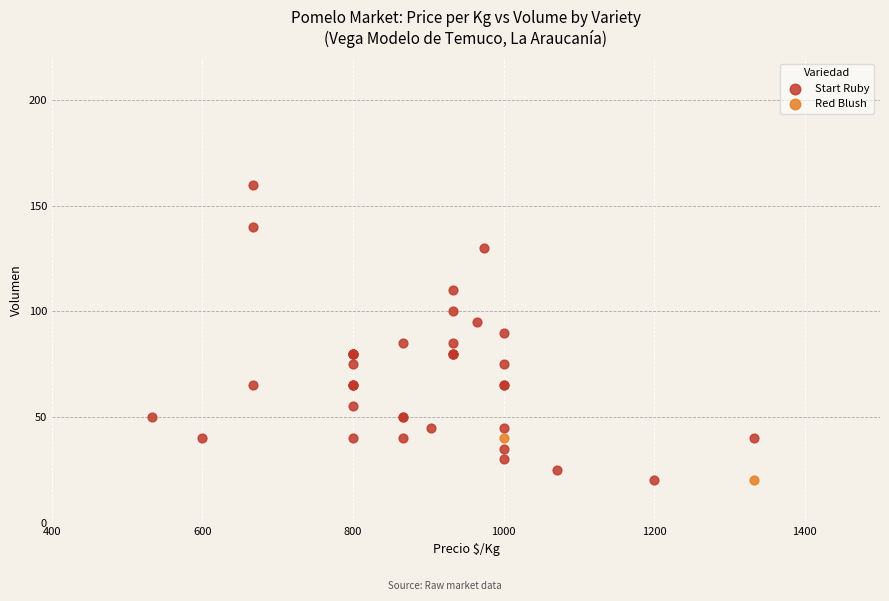

What are all the series names shown in the legend?

Start Ruby, Red Blush